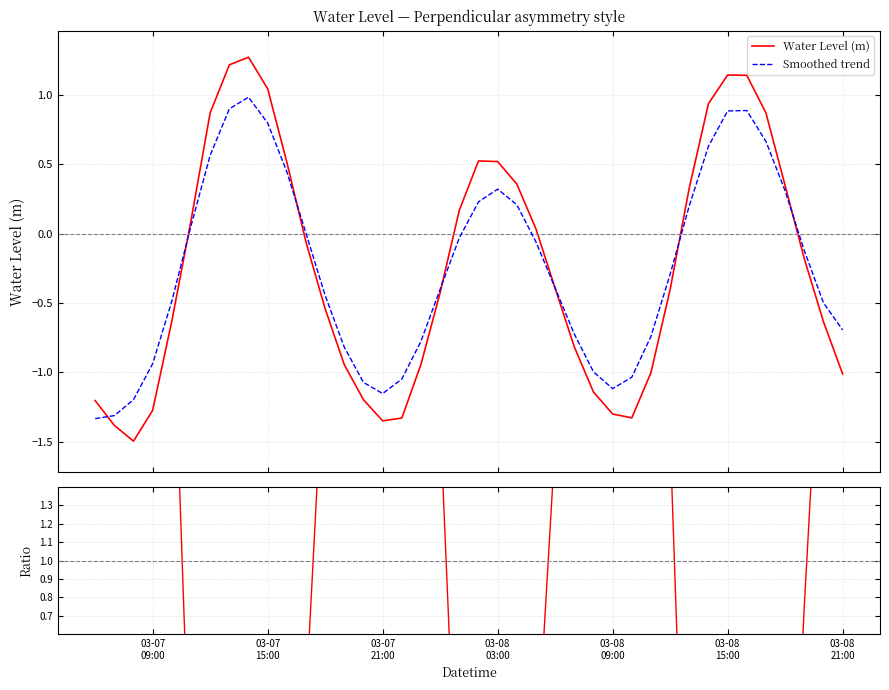

What is the minimum value for Water Level (m)?

-1.5